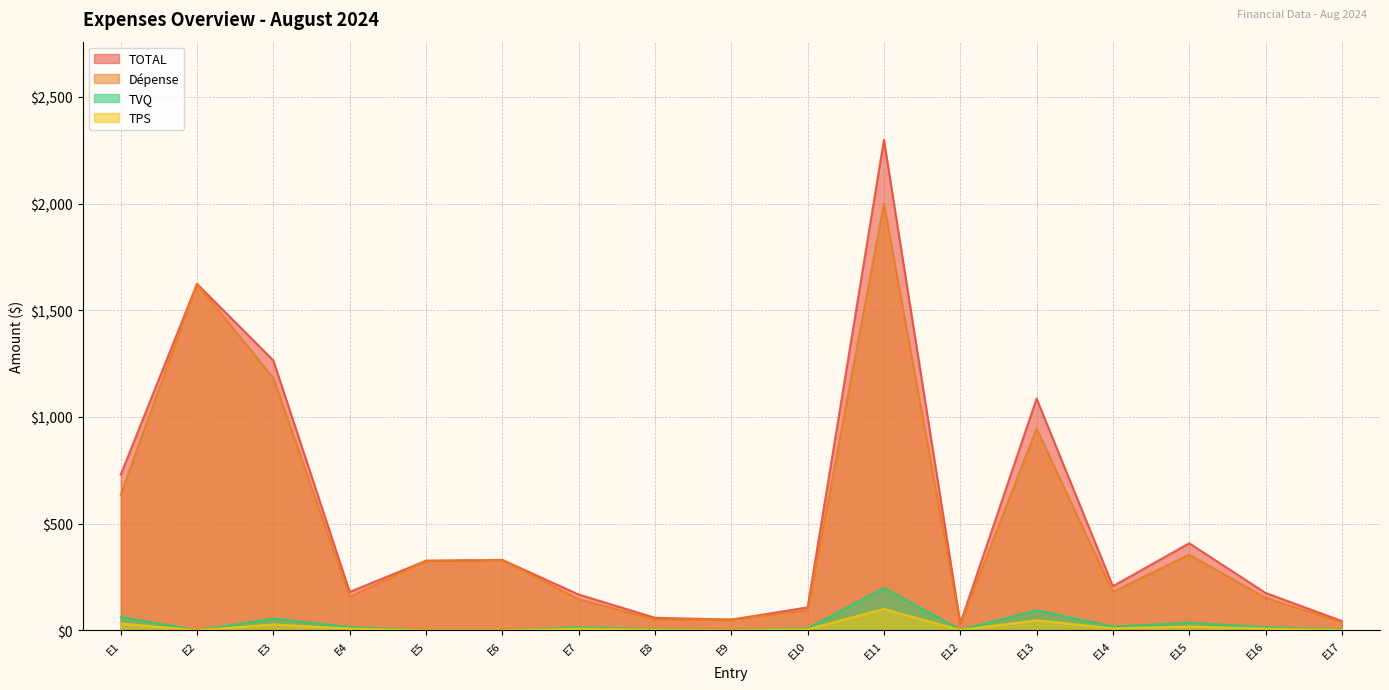

Rank the series at 2024-08-07 from lowest to highest value.

TPS, TVQ, Dépense, TOTAL